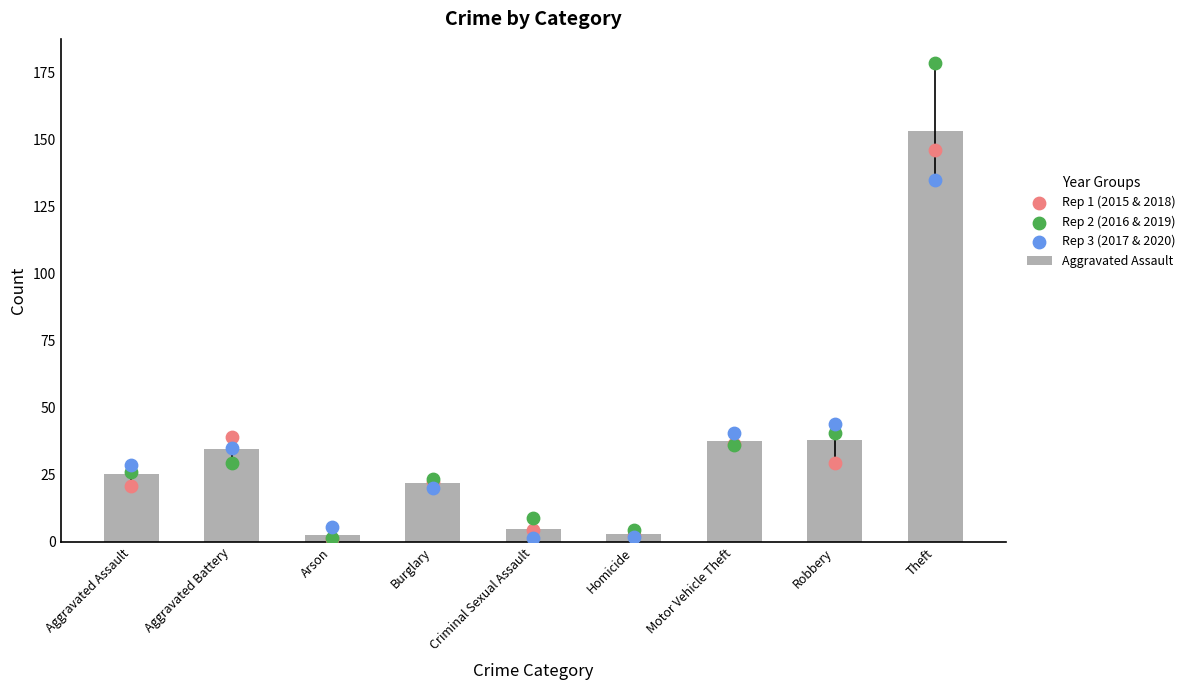

Which series has the largest total across all categories?

Rep 2 (2016 & 2019)